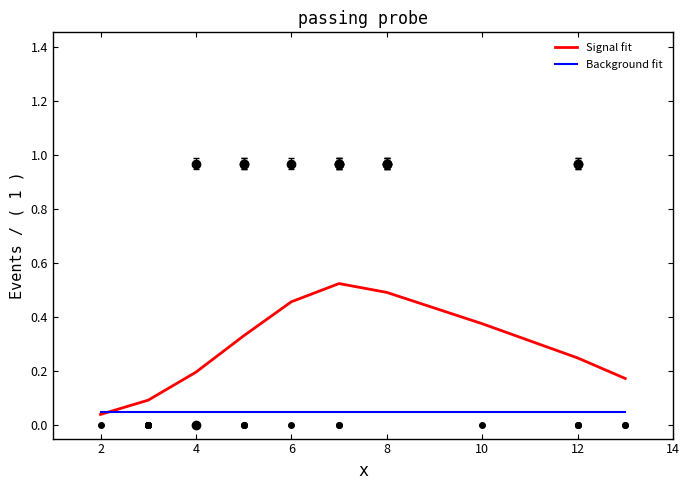

Which series has the largest range (max minus min)?

Signal fit